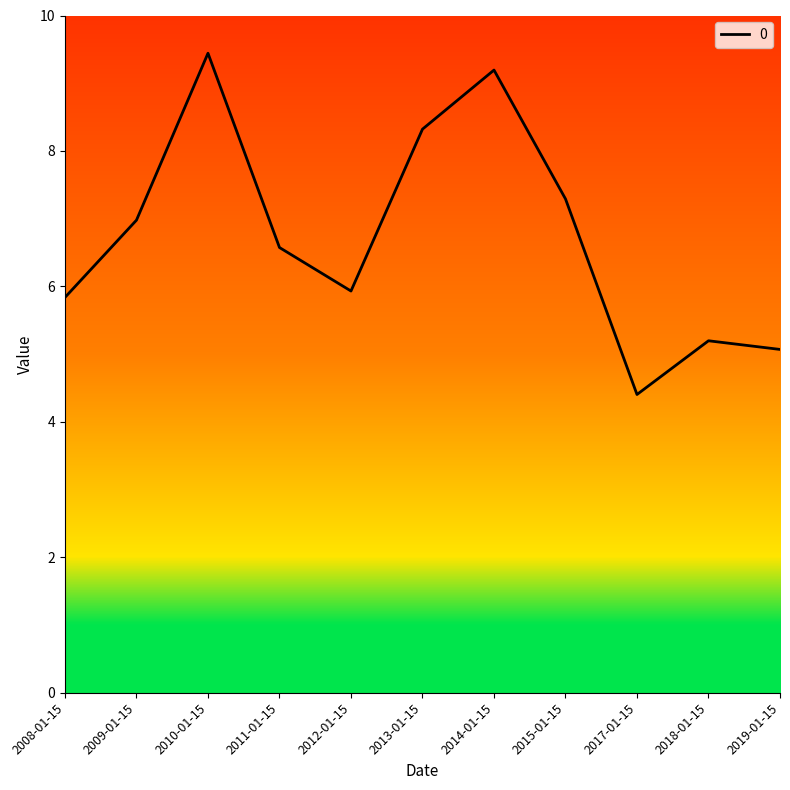

Is this an area chart (filled region under the line)?

No